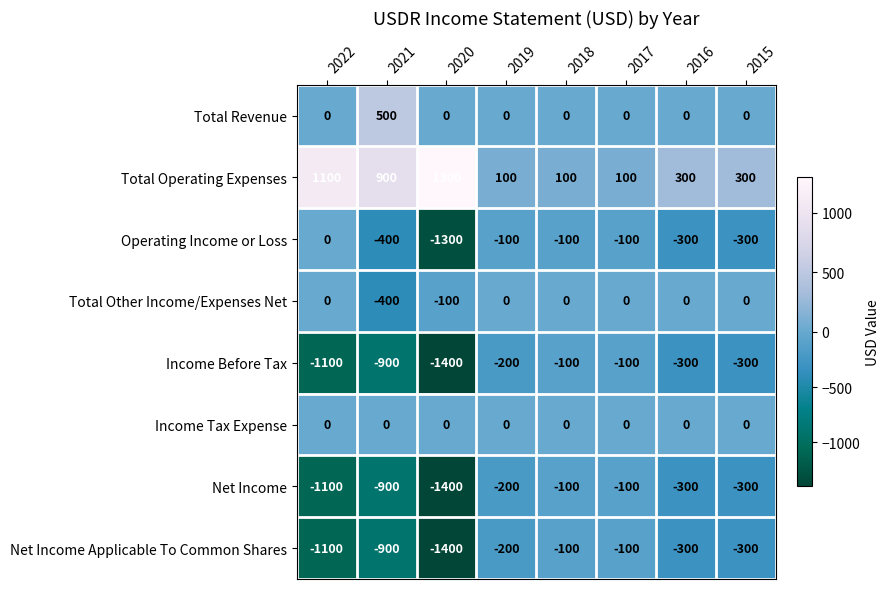

At which category does the chart reach its minimum across all series?

2020